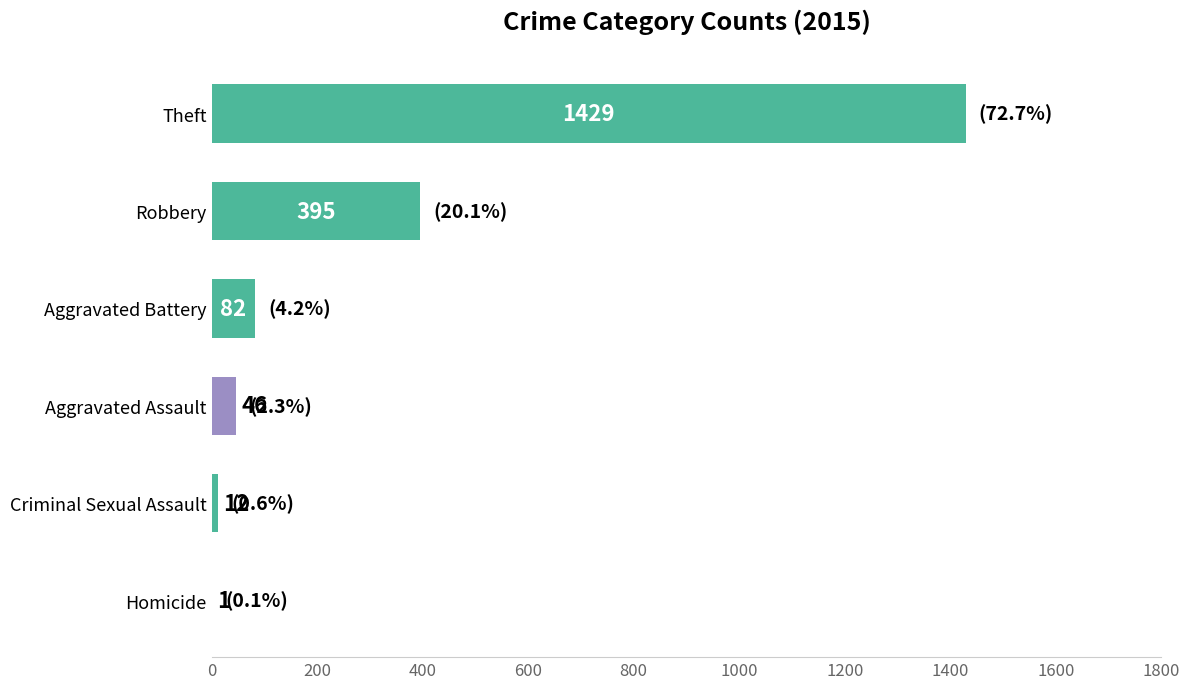

At which category does the chart reach its peak across all series?

Theft